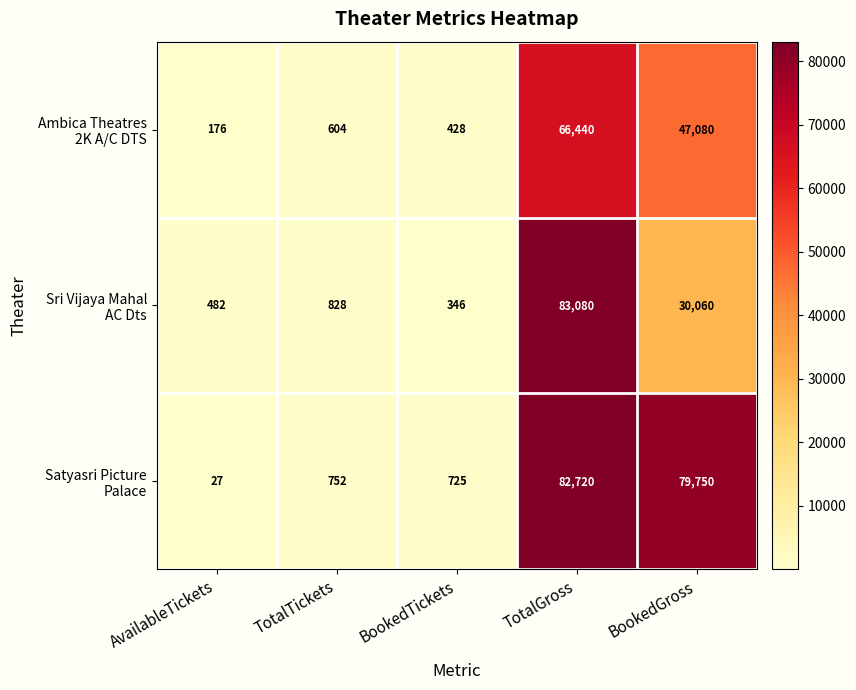

What is the total value across all series at AvailableTickets?

685